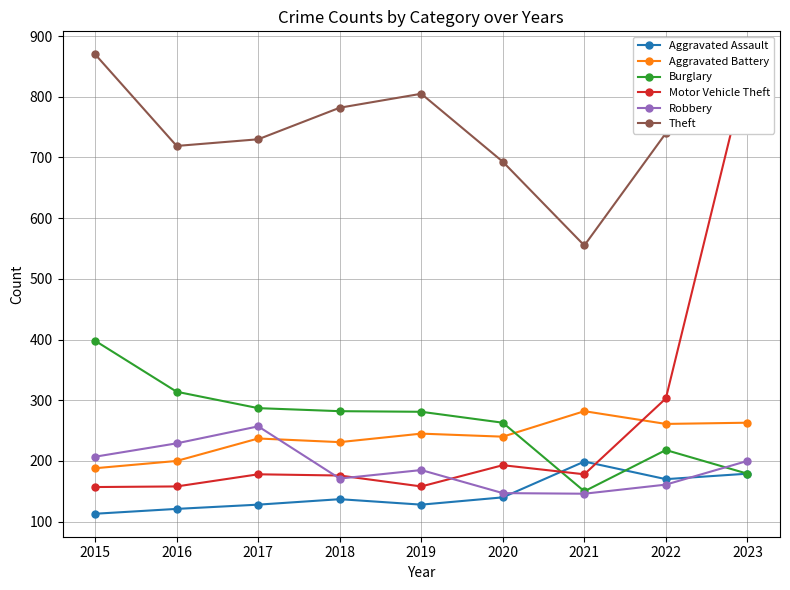

What are all the series names shown in the legend?

Aggravated Assault, Aggravated Battery, Burglary, Motor Vehicle Theft, Robbery, Theft